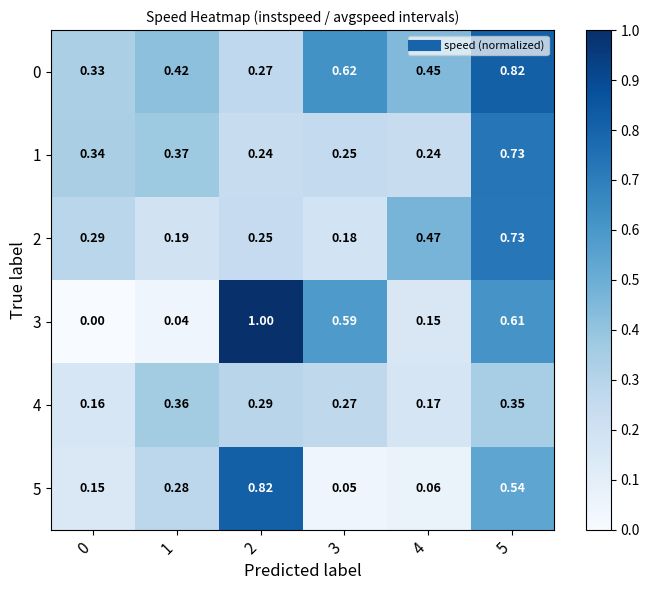

Is the value of 1 at 0 greater than the value of 0 at 3?

No